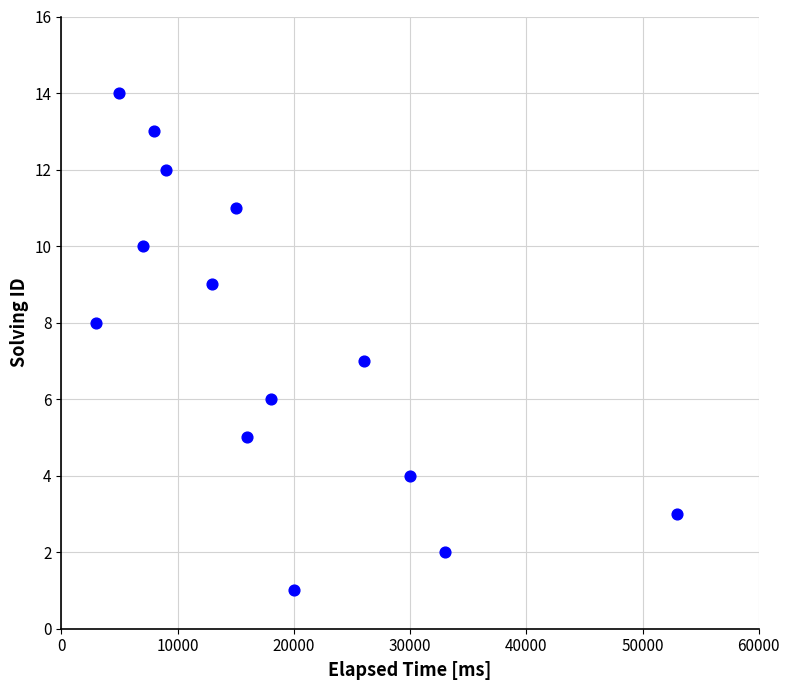

What is the range of X values (max minus min)?

50000